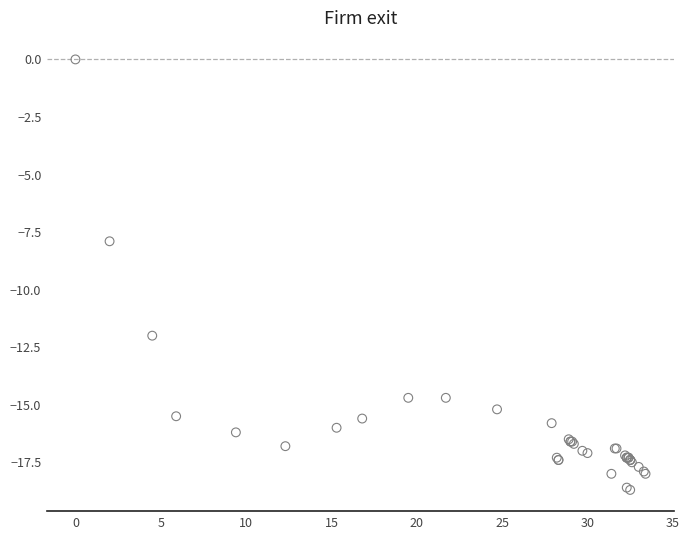

What Y value in the scatter plot is closest to -9?

-7.9